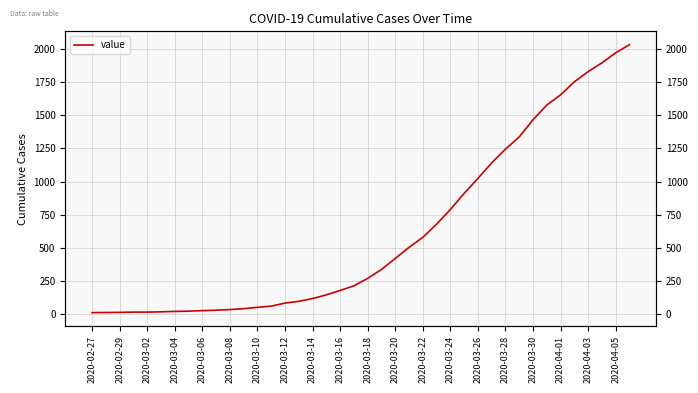

Which has a higher value, 2020-04-03 or 2020-04-01?

2020-04-03